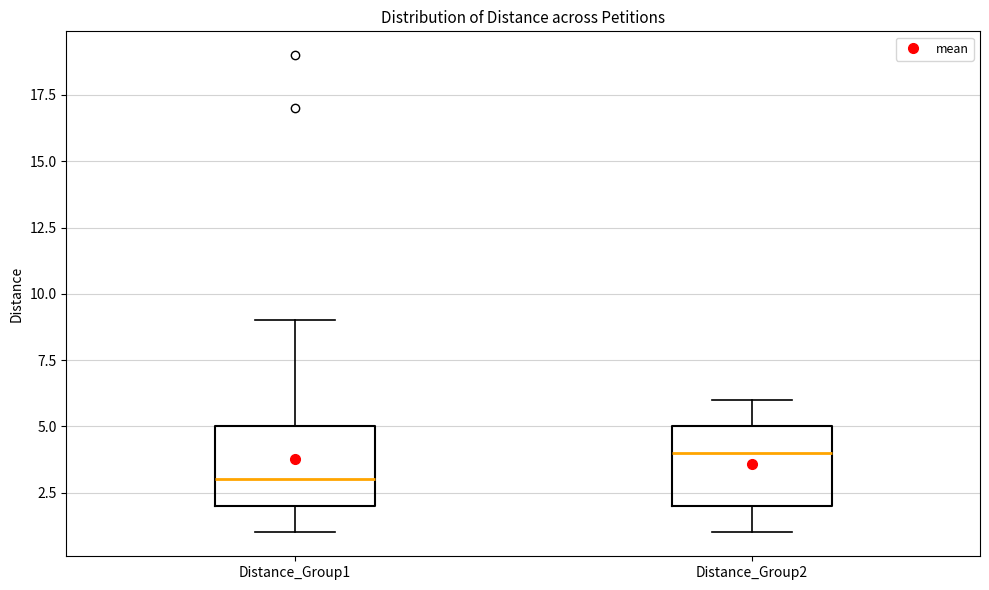

Which box's median line is the highest?

Distance_Group2